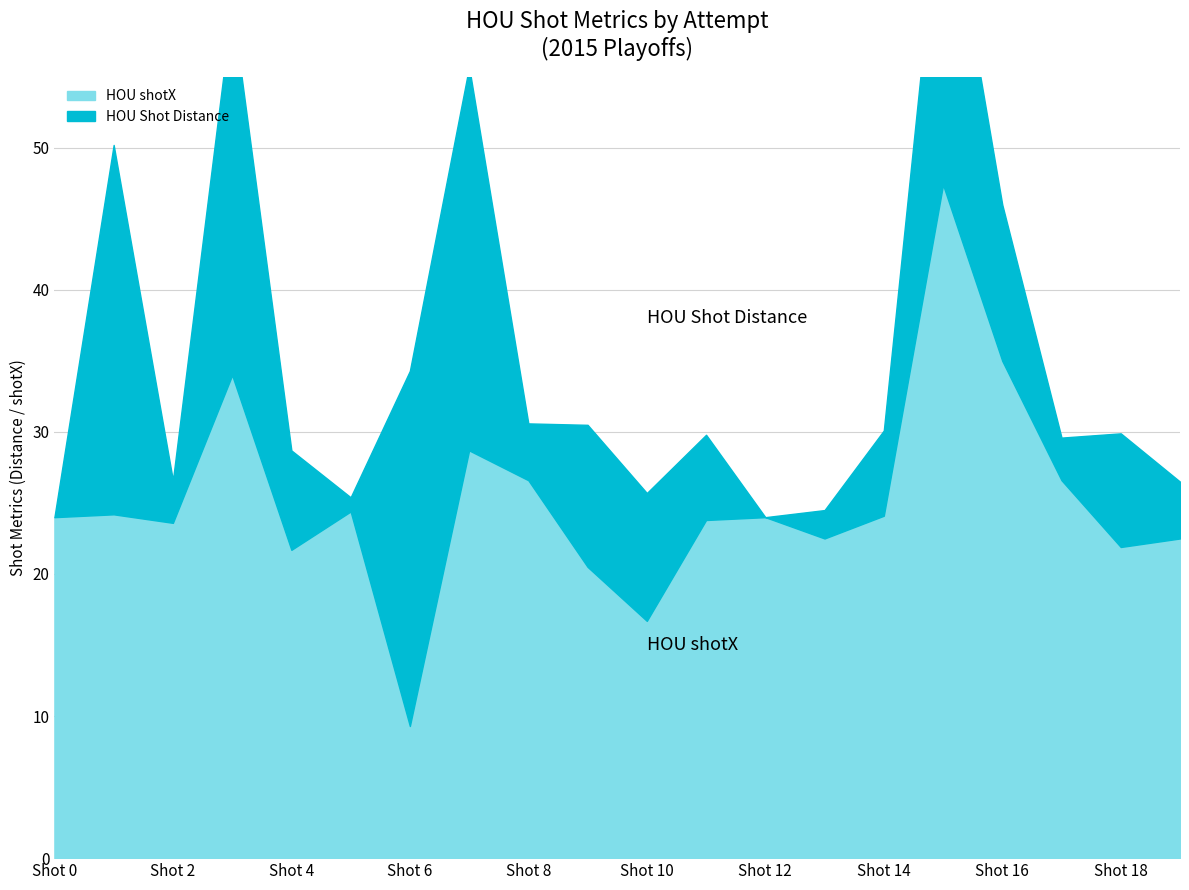

At Shot 13, list the series in order from largest to smallest.

HOU shotX, HOU Shot Distance